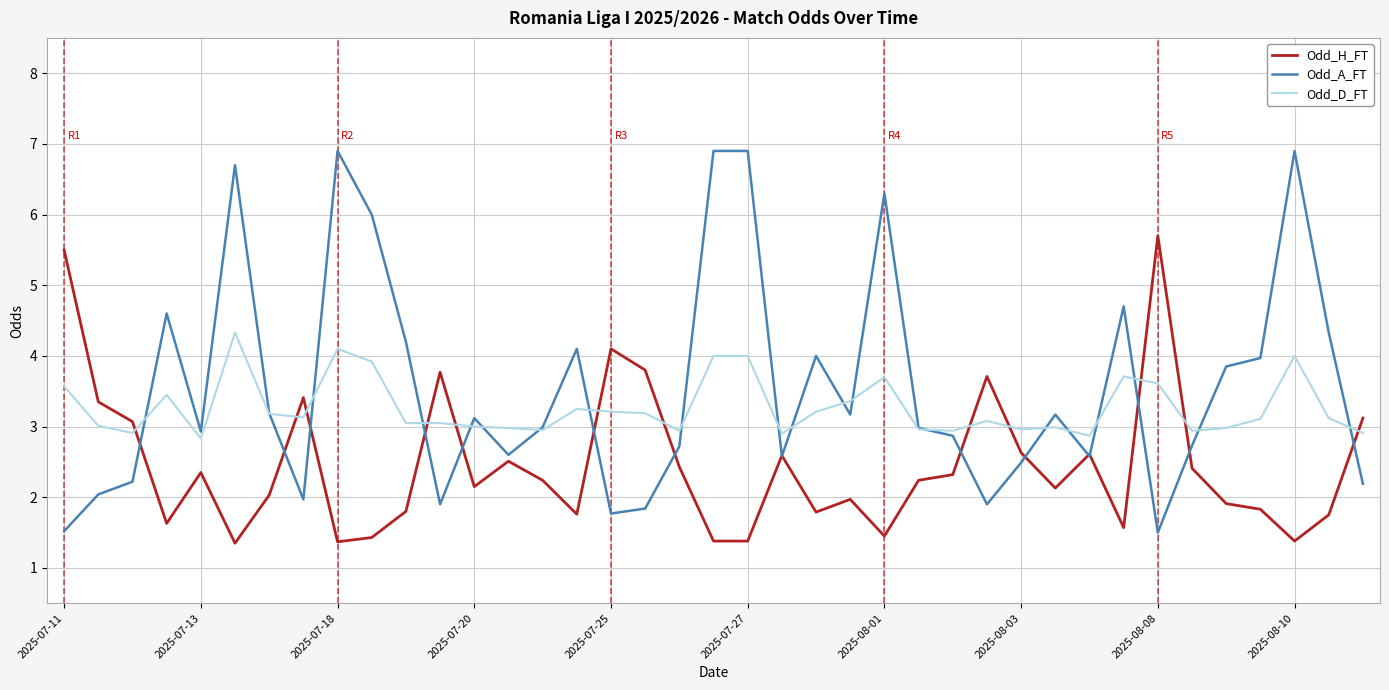

Does the chart display data point markers on the line(s)?

No